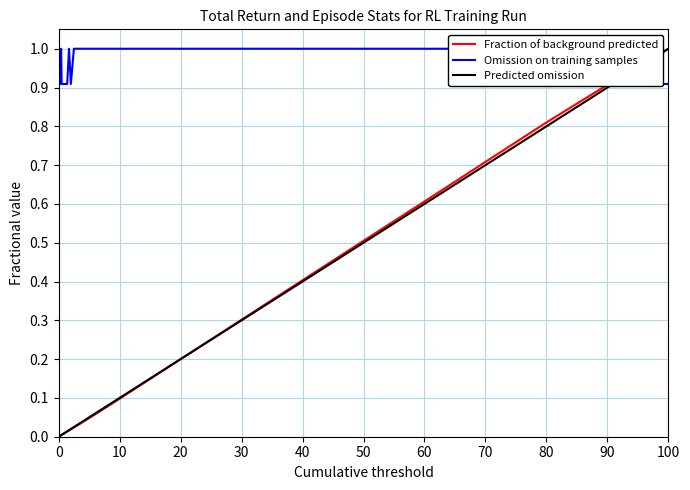

What is the highest value of the Predicted omission series?

1.0